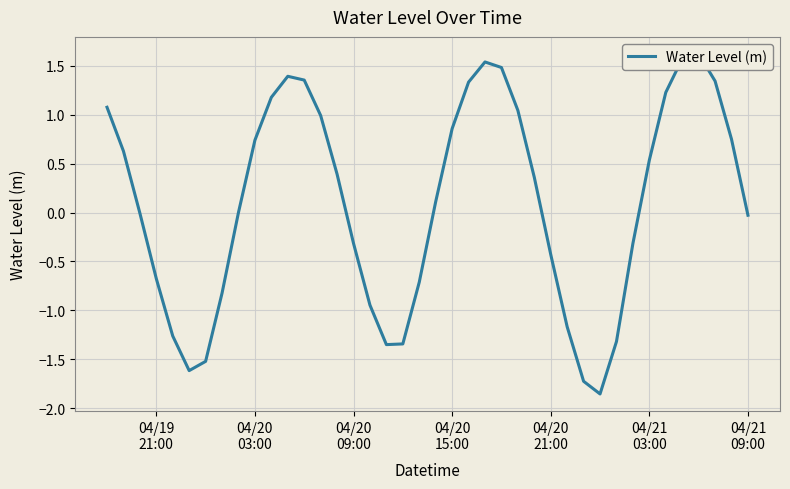

What is the smallest value displayed?

-1.9